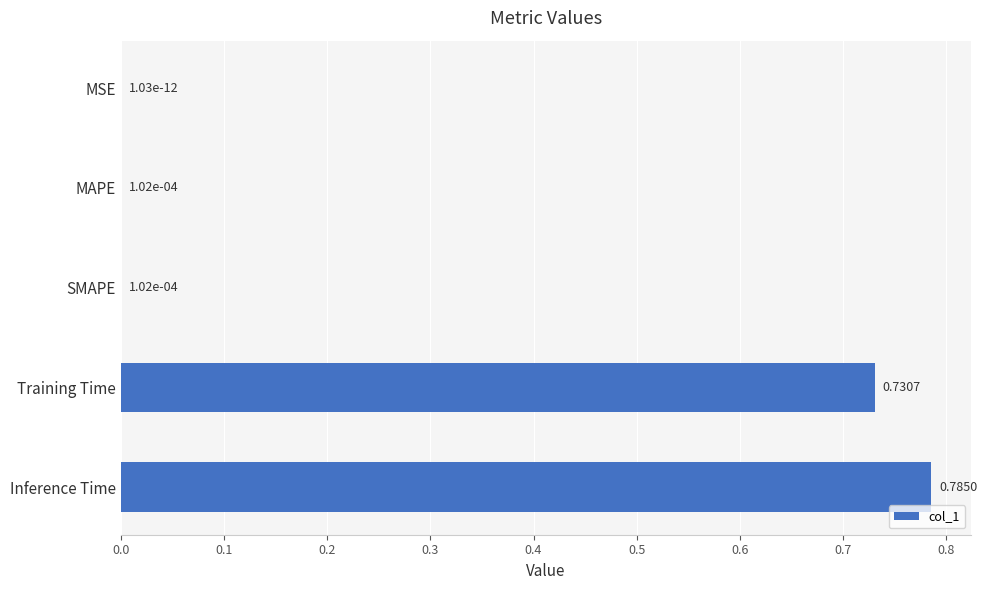

Between MSE and Training Time, which is larger?

Training Time